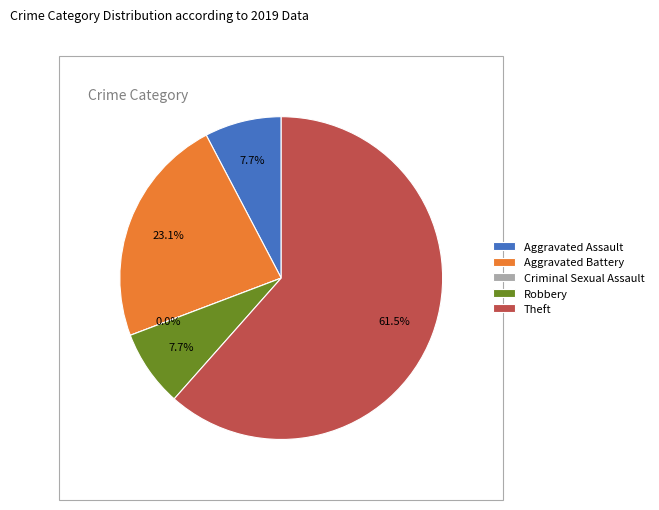

The Theft slice represents 62% of the pie. True or false?

True